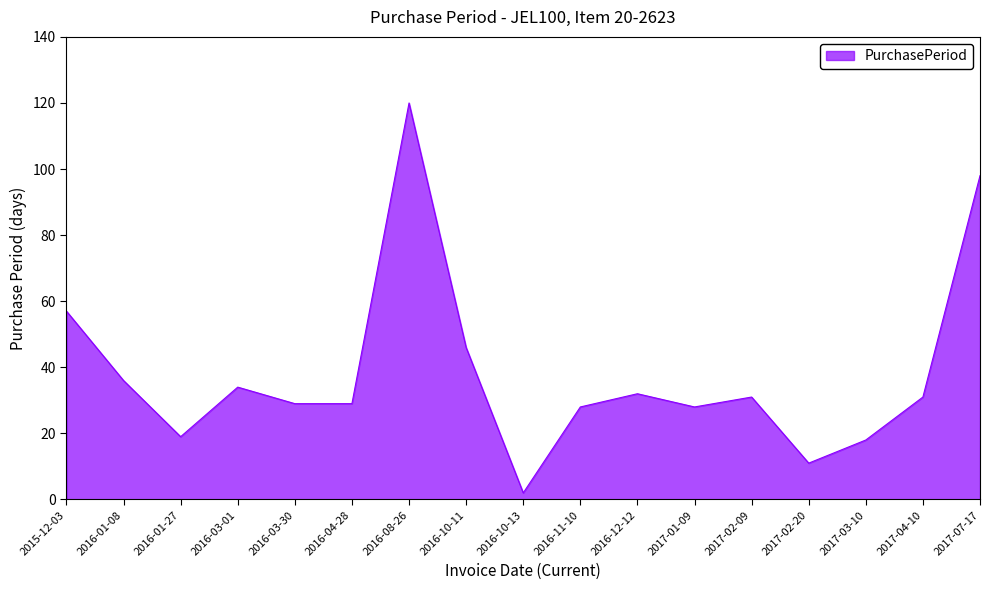

What is the minimum value shown in the chart?

2